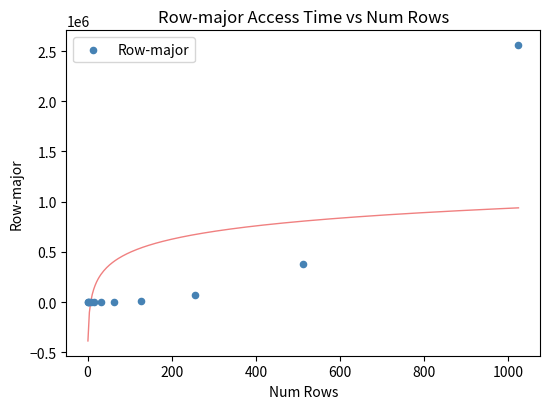

What Y value in the scatter plot is closest to 1279677?

382699